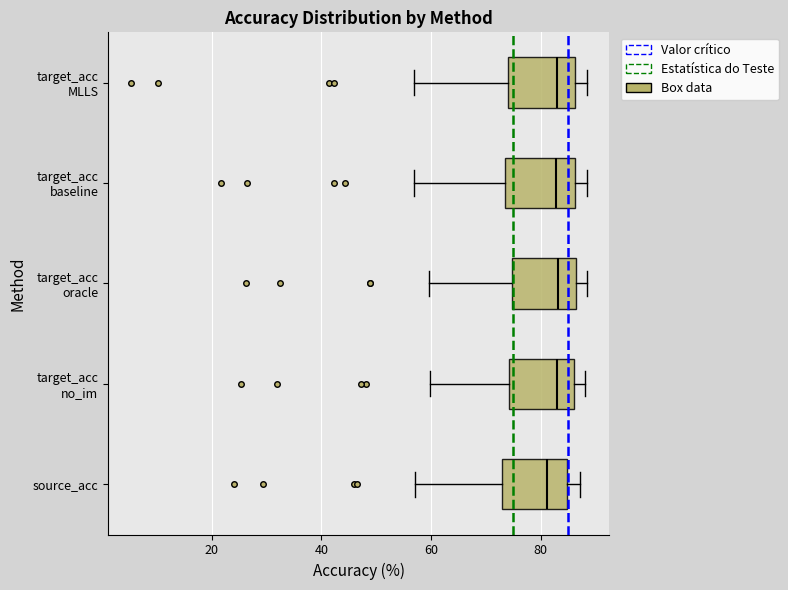

Where is the right edge of the box for target_acc MLLS on the x-axis? The values are not printed on the chart, so give them approximately, as read against the axis.

86